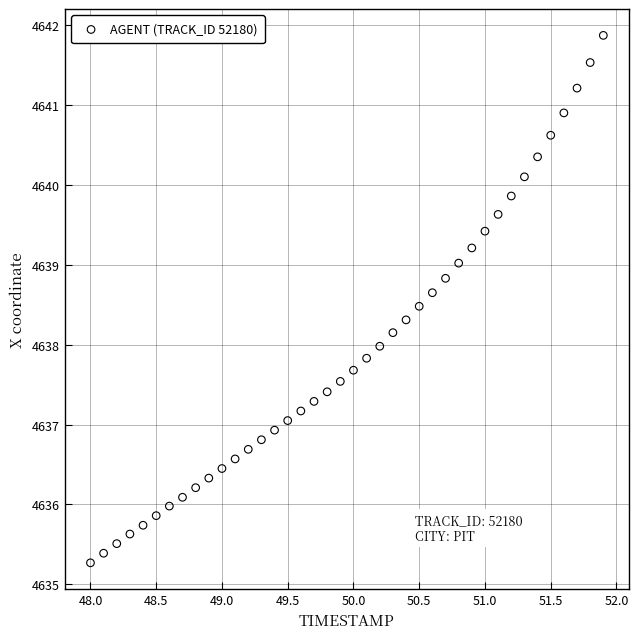

What is the range of Y values (max minus min)?

6.6